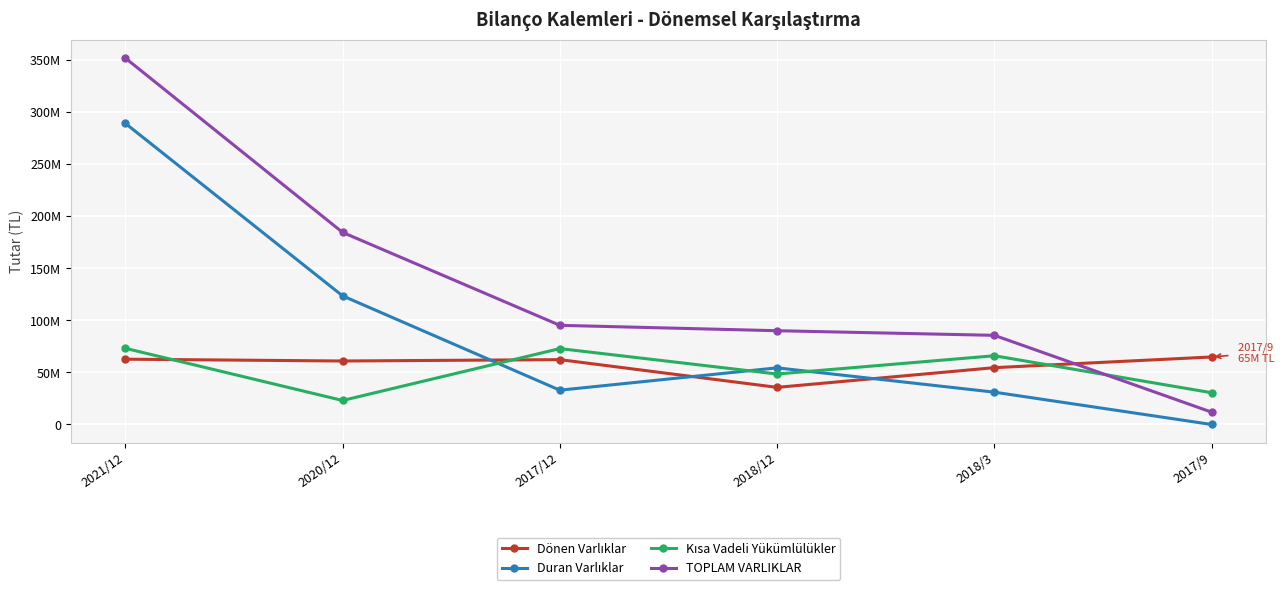

What is the label of the 3rd point from the right?

2018/12